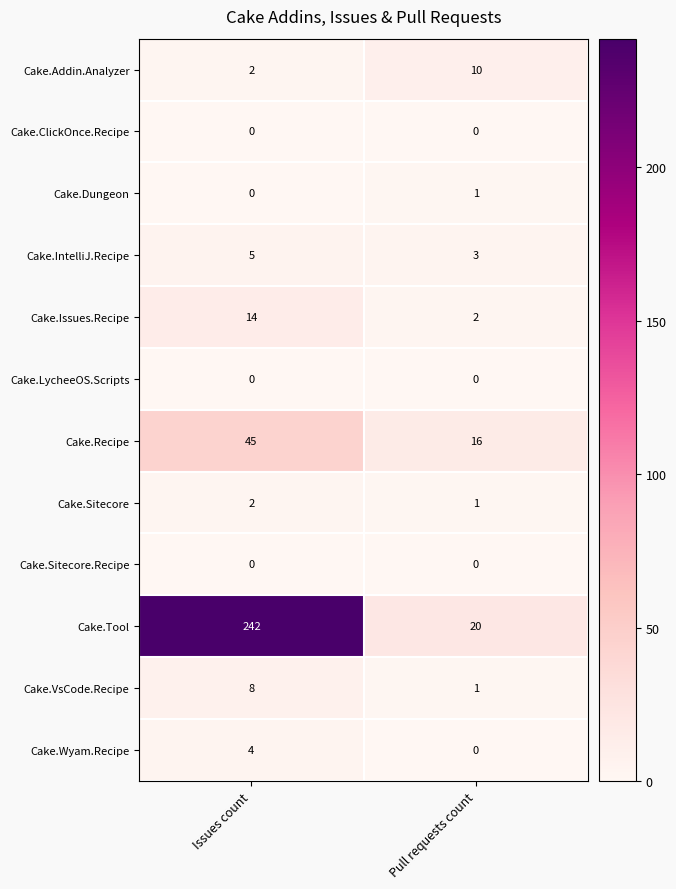

What value does the Cake.IntelliJ.Recipe series have at Pull requests count?

3